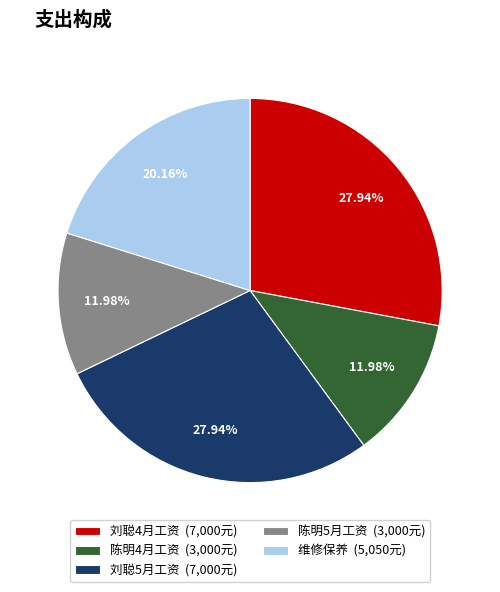

Count the number of slices in the pie.

5